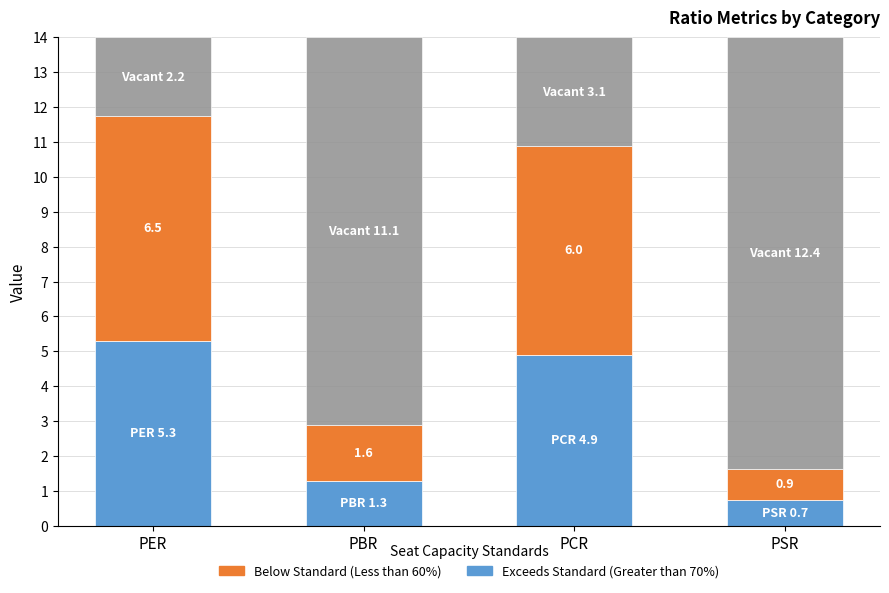

What is the total value across all series at PER?

14.0